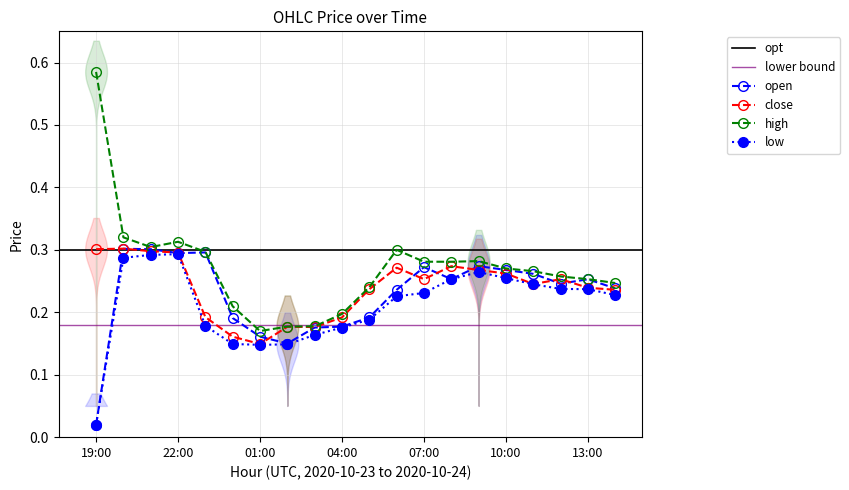

What is the sum of all low values?

4.2